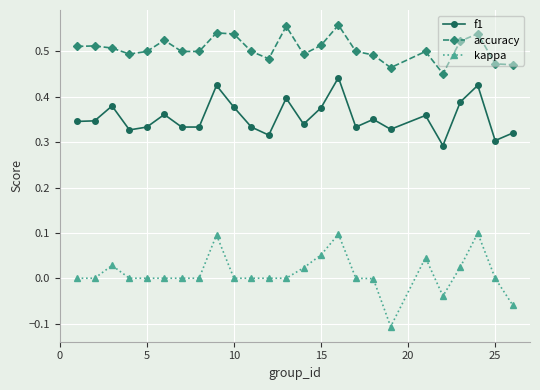

What is the sum of all f1 values?

8.9